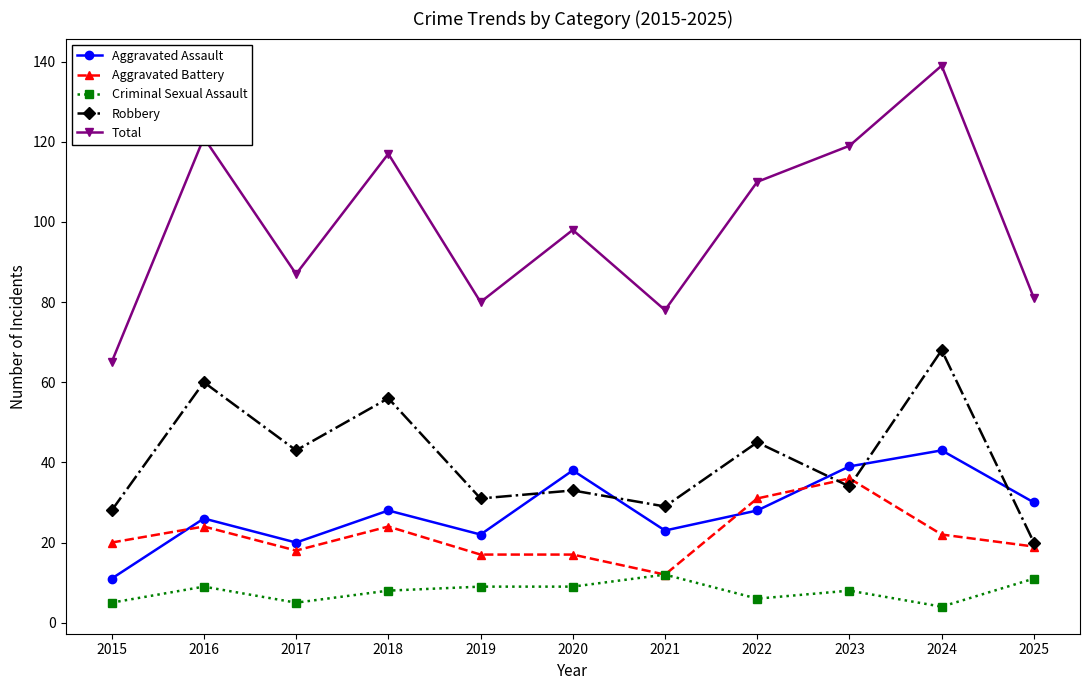

The value of Total at 2018 is 36. True or false?

False